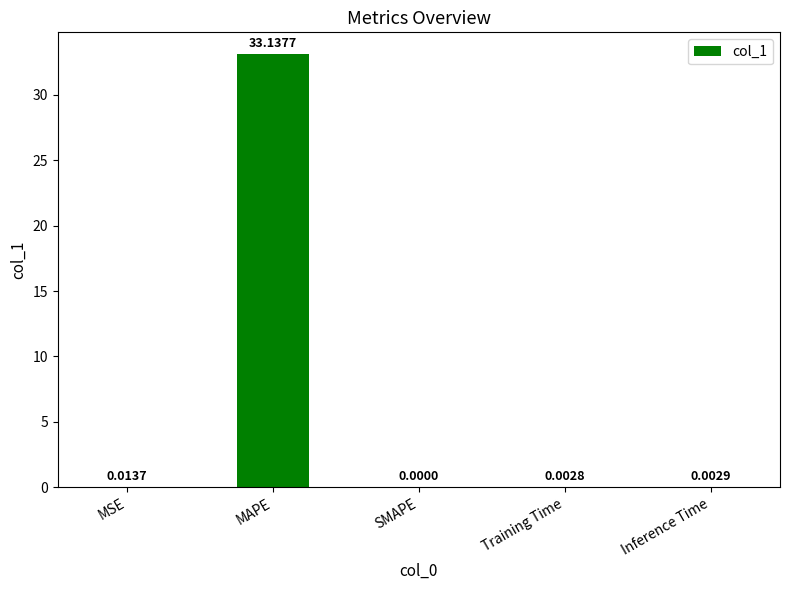

What is the sum of all values?

33.2